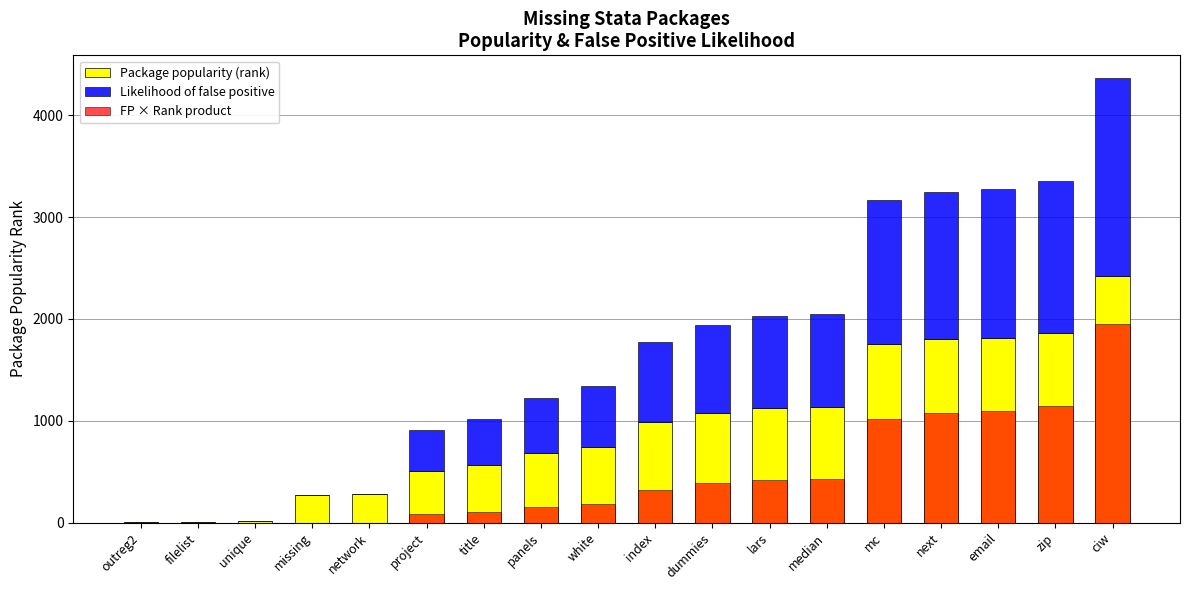

Reading right to left, extract all data points from this chart.

Package popularity (rank): ciw=2423.0	zip=1859.0	email=1817.0	next=1798.0	mc=1755.0	median=1133.0	lars=1124.0	dummies=1077.0	index=985.0	white=745.0	panels=679.0	title=565.0	project=503.0	network=279.0	missing=267.0	unique=18.0	filelist=8.0	outreg2=1.0
Likelihood of false positive: ciw=1946.6	zip=1493.5	email=1459.7	next=1444.5	mc=1409.9	median=910.2	lars=903.0	dummies=865.2	index=791.3	white=598.5	panels=545.5	title=453.9	project=404.1	network=0.0	missing=0.0	unique=0.0	filelist=0.0	outreg2=0.0
FP × Rank product: ciw=1946.6	zip=1145.8	email=1094.7	next=1071.9	mc=1021.2	median=425.6	lars=418.9	dummies=384.6	index=321.7	white=184.0	panels=152.9	title=105.8	project=83.9	network=0.0	missing=0.0	unique=0.0	filelist=0.0	outreg2=0.0